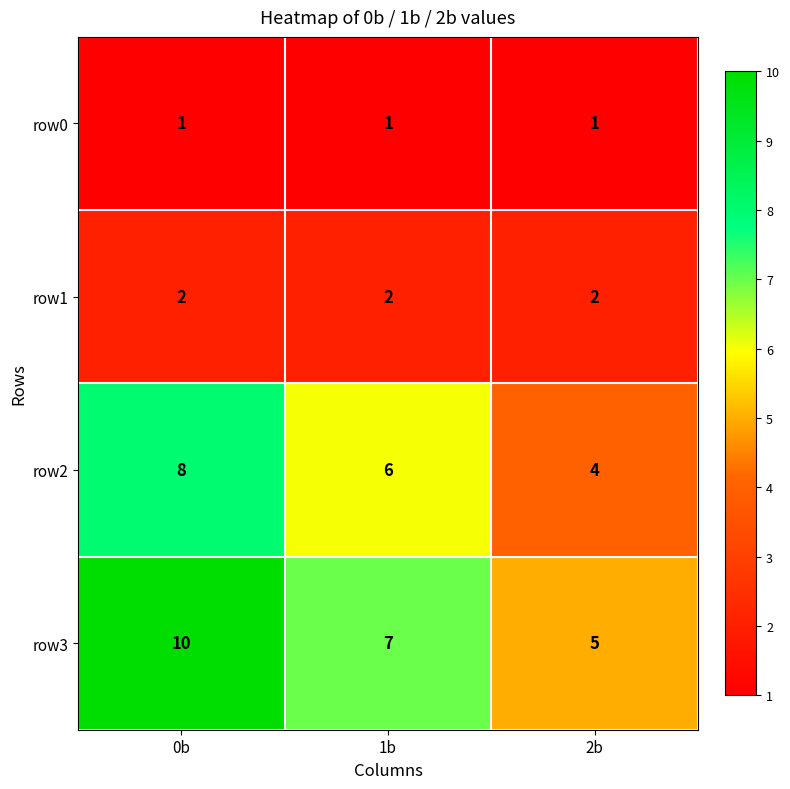

What is the greatest value displayed?

10